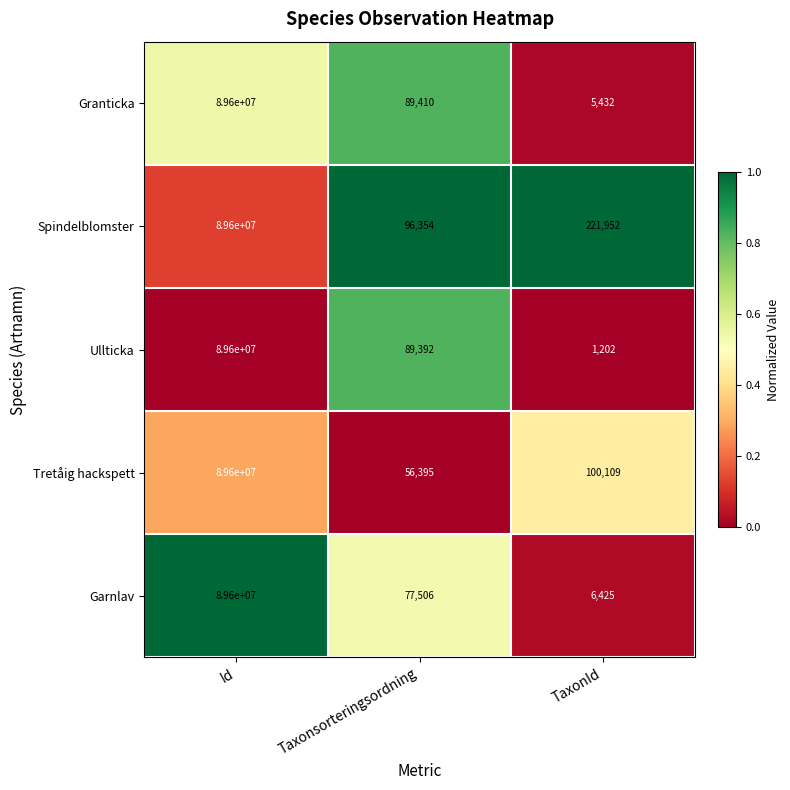

The Granticka series shows 143252834 at Id. True or false?

False